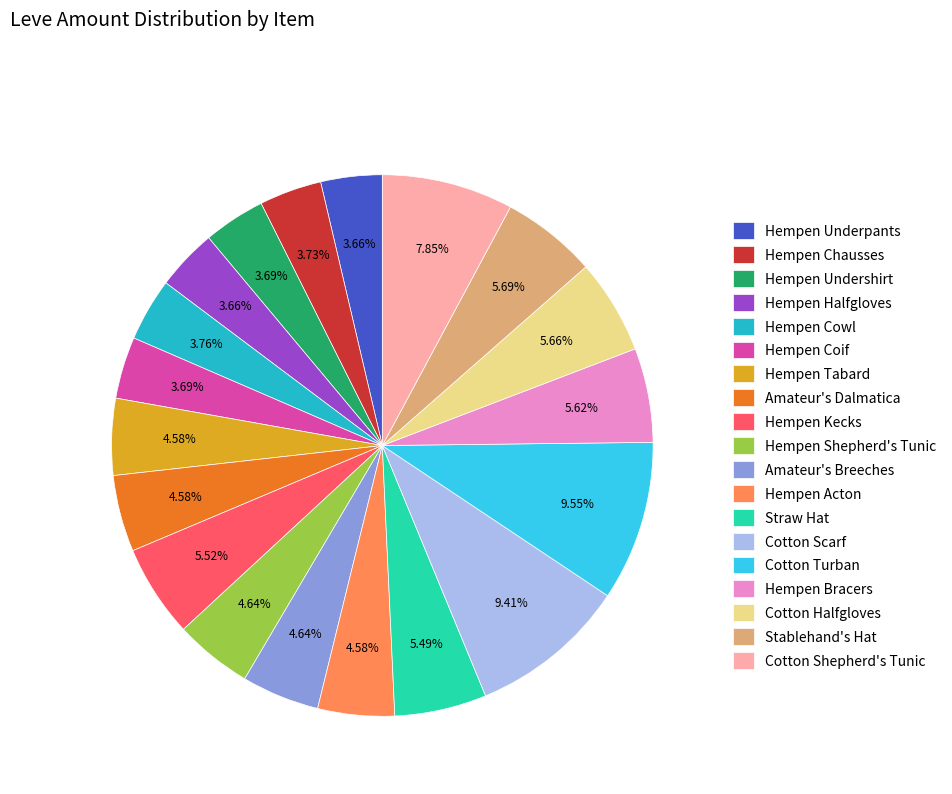

How many slices are in this pie chart?

19